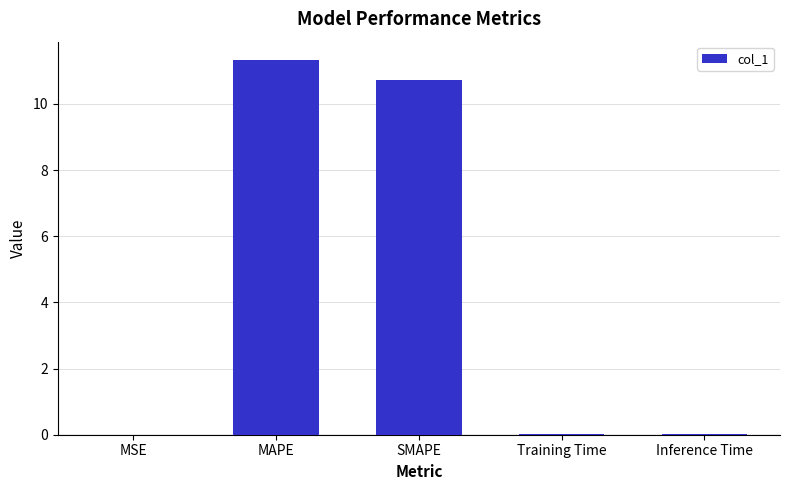

Which category has the highest value across all series?

MAPE